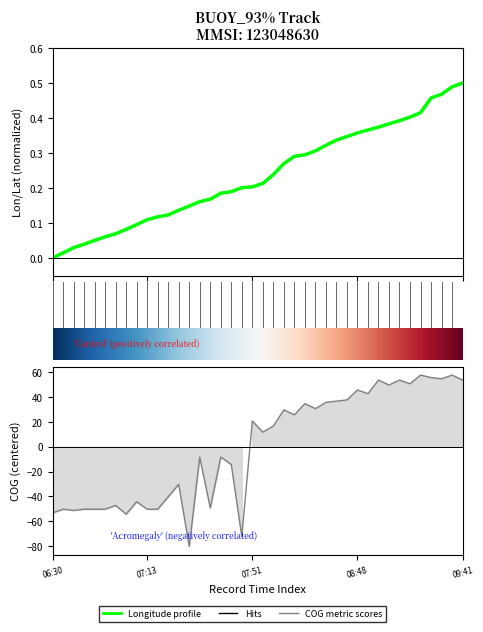

What is the sum of the COG values at 06:49 and 09:06?

0.4